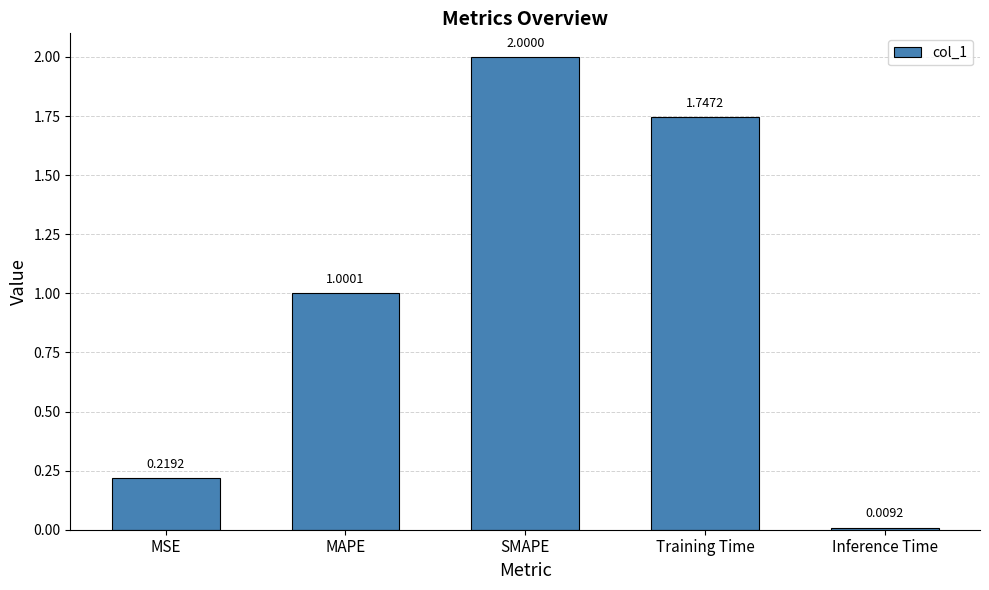

What is the change in value from Training Time to Inference Time?

-1.7